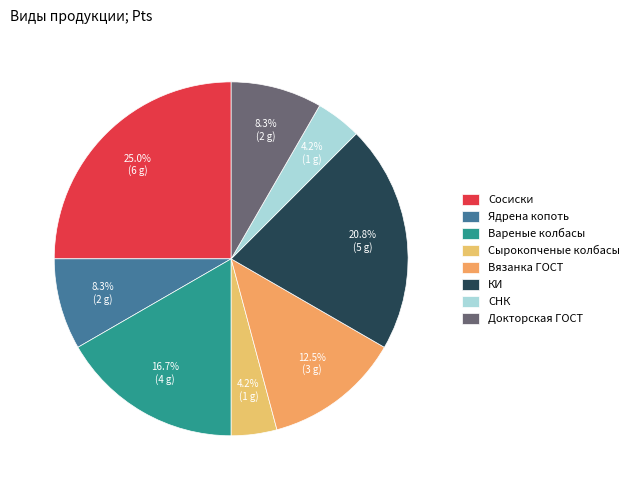

What is the largest slice in the pie chart?

Сосиски